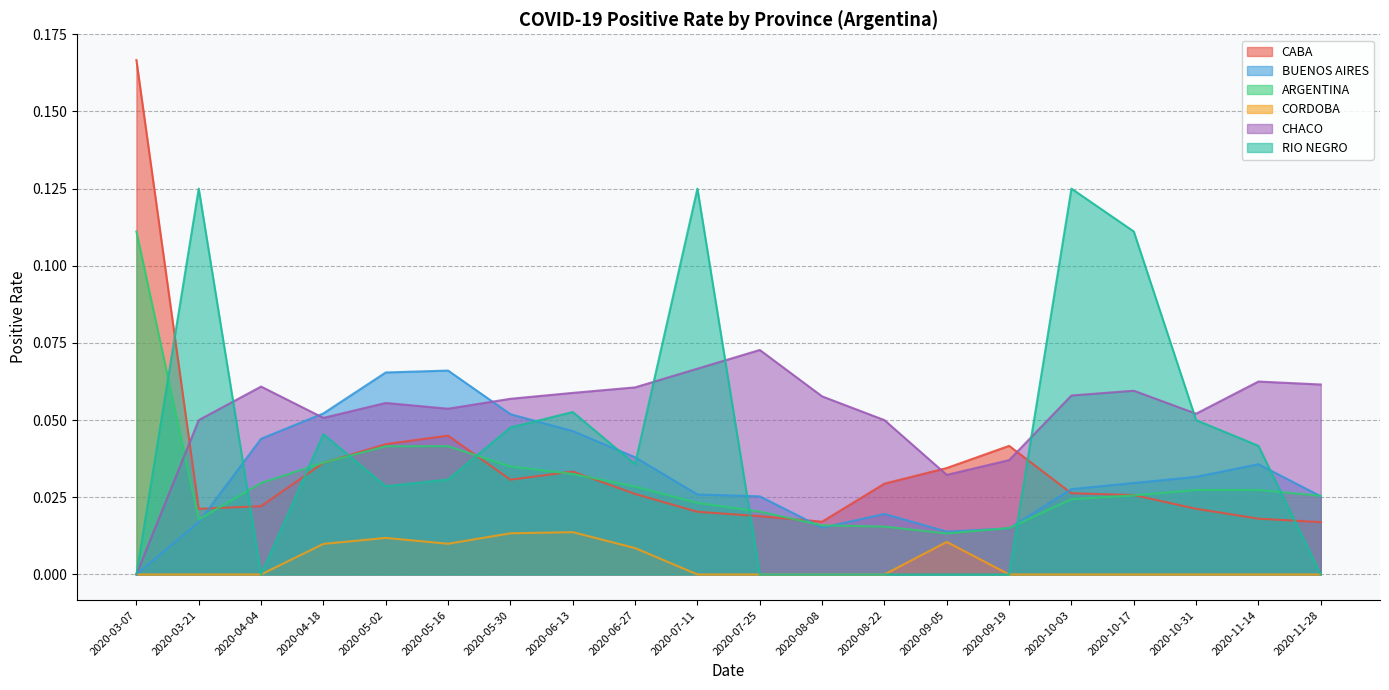

True or false: ARGENTINA has a value of 0.1 at 2020-08-22.

False